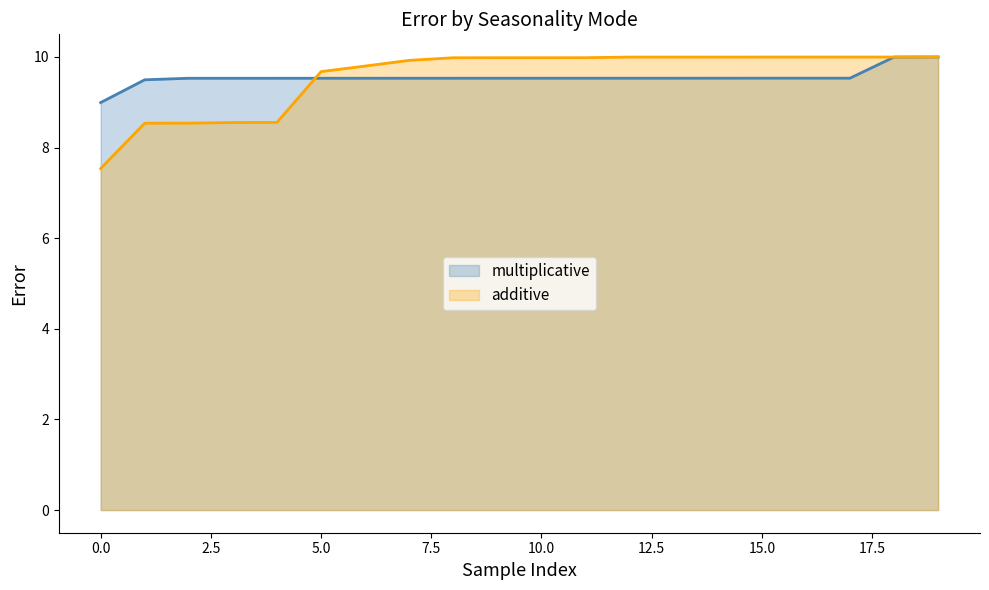

List the labels in order of multiplicative value, largest first.

19, 18, 17, 16, 15, 14, 13, 12, 11, 10, 9, 8, 7, 6, 5, 4, 3, 2, 1, 0